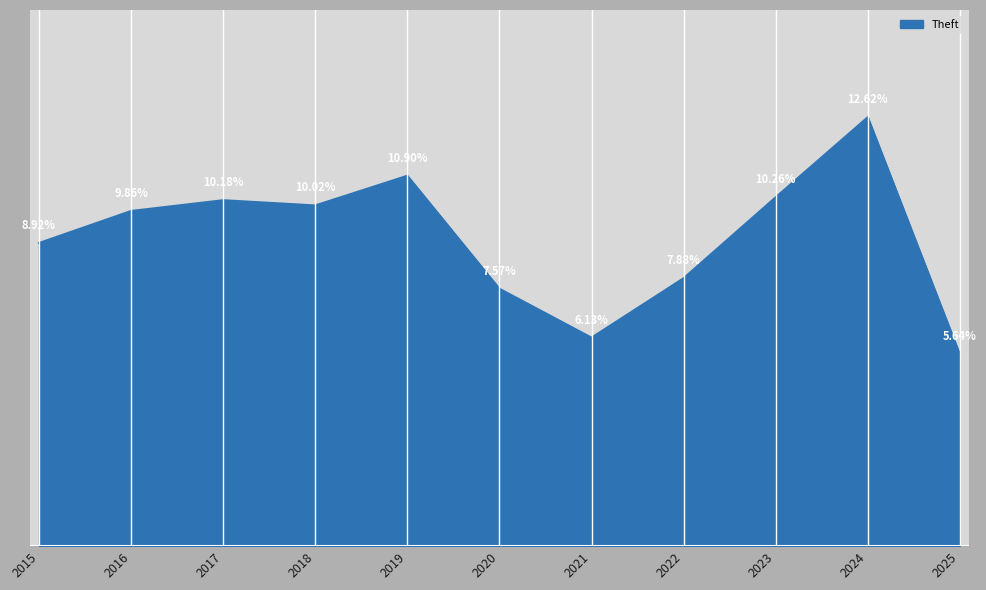

List the labels in order of value, largest first.

2024, 2019, 2023, 2017, 2018, 2016, 2015, 2022, 2020, 2021, 2025